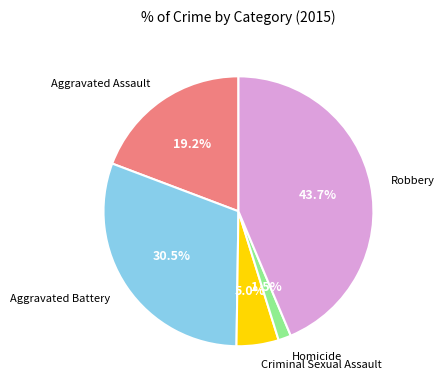

Does any single category account for the majority?

No